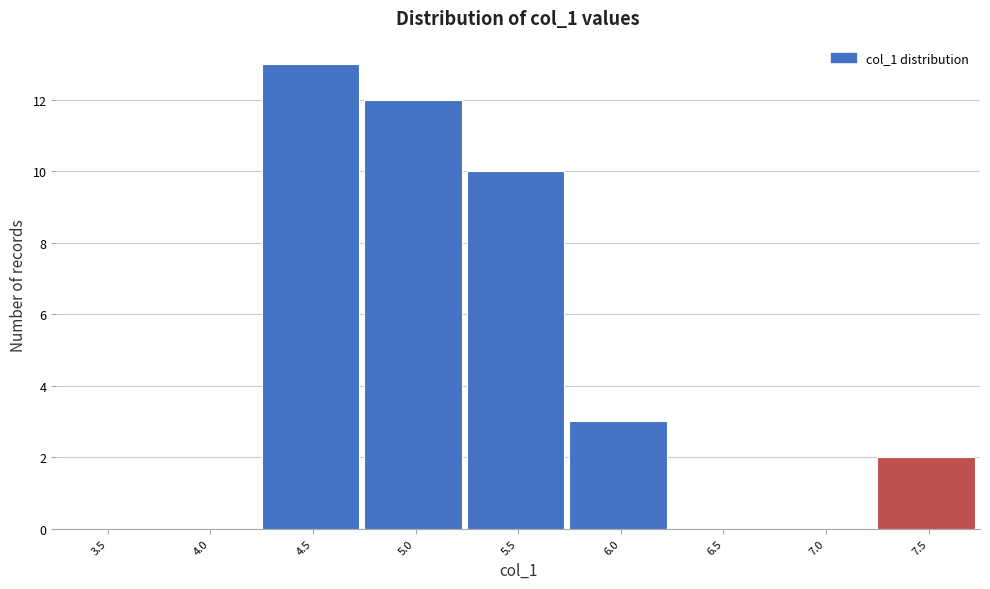

Reading right to left, what are all the values shown in this chart?

7.5=2	7.0=0	6.5=0	6.0=3	5.5=10	5.0=12	4.5=13	4.0=0	3.5=0